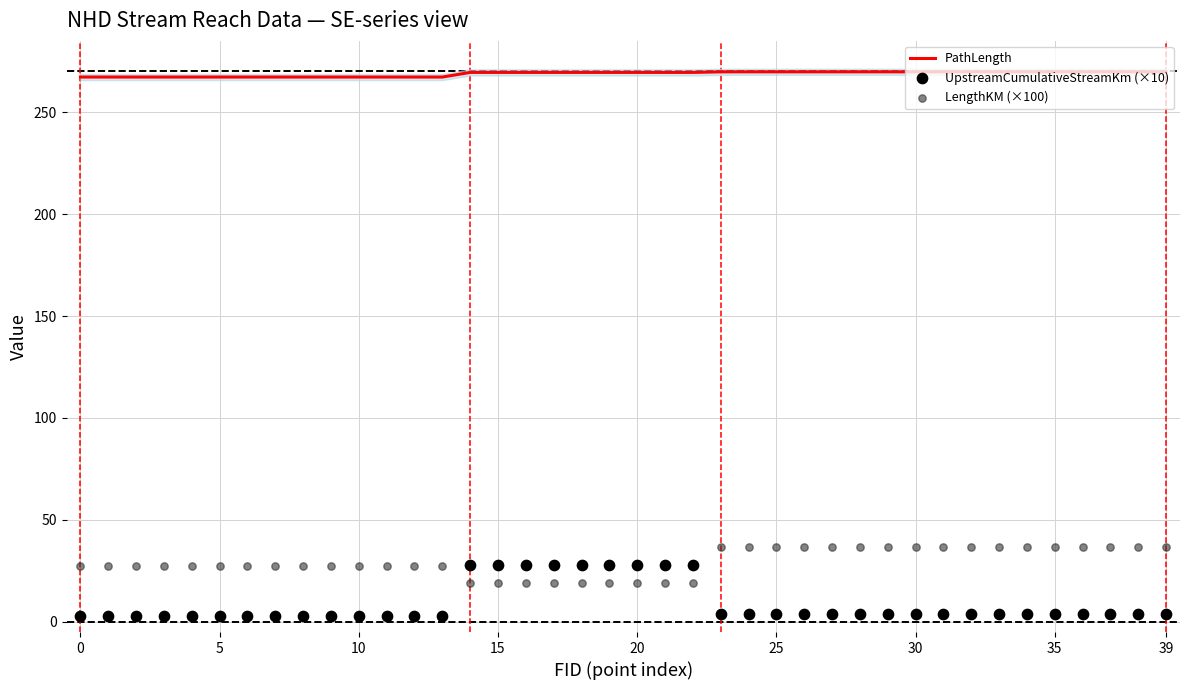

Which series has the largest total across all categories?

PathLength